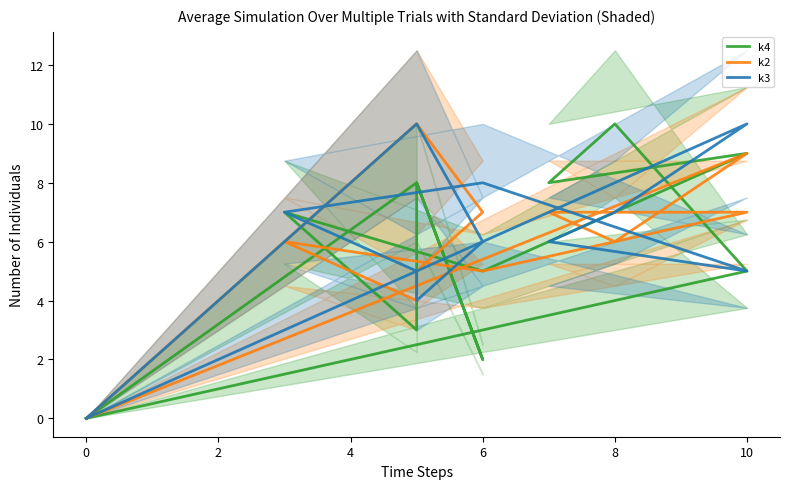

What is the sum of all k4 values?

65